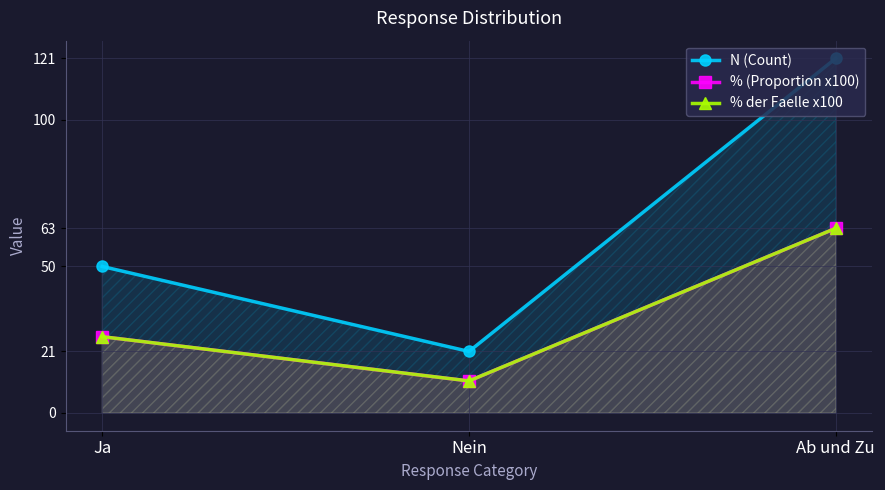

Where does the % der Faelle x100 series first go above 26?

Ja